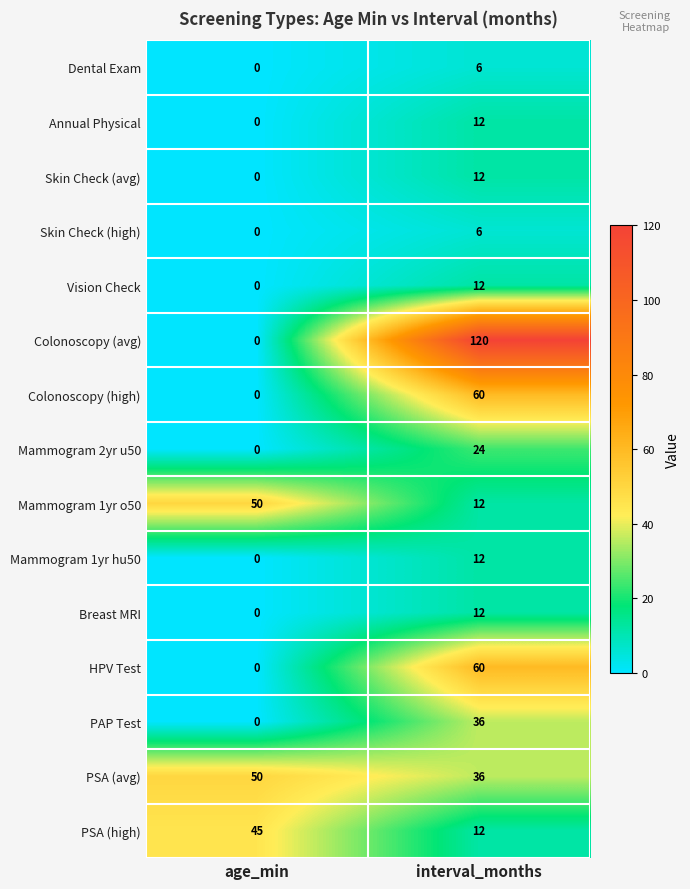

Reading left to right, extract all data points from this chart.

Dental Exam: 0	6
Annual Physical: 0	12
Skin Check (avg): 0	12
Skin Check (high): 0	6
Vision Check: 0	12
Colonoscopy (avg): 0	120
Colonoscopy (high): 0	60
Mammogram 2yr u50: 0	24
Mammogram 1yr o50: 50	12
Mammogram 1yr hu50: 0	12
Breast MRI: 0	12
HPV Test: 0	60
PAP Test: 0	36
PSA (avg): 50	36
PSA (high): 45	12